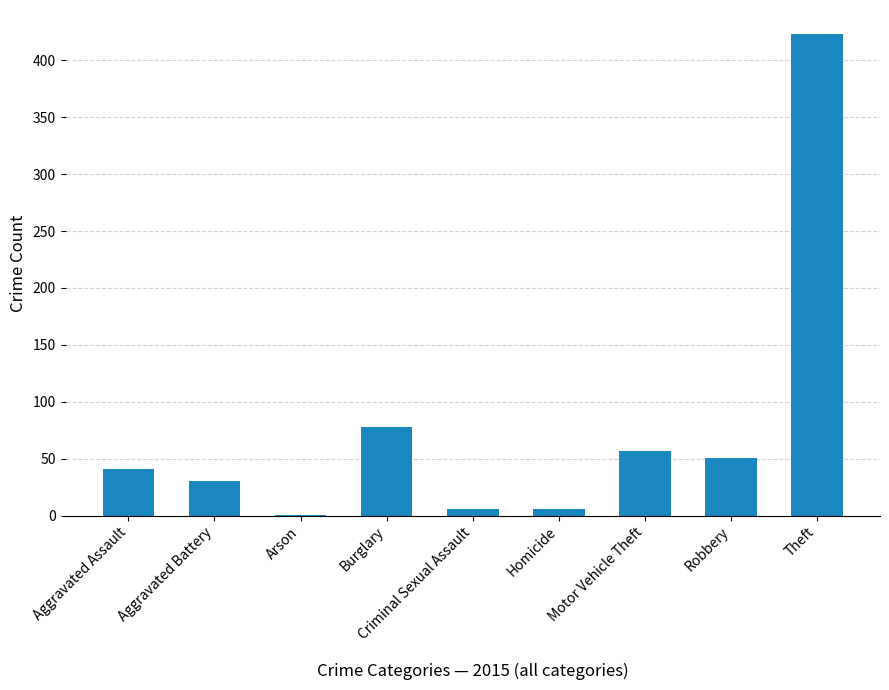

Where is the data nearest to the value 212?

Burglary